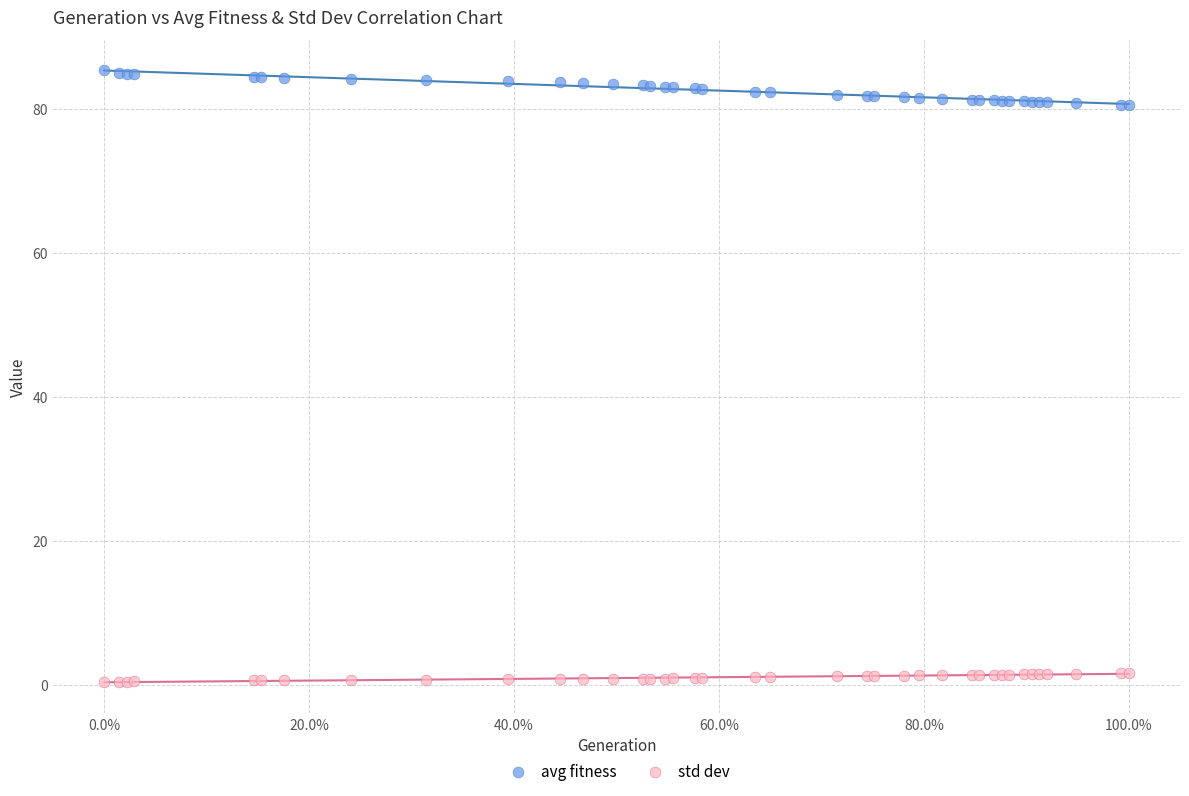

Which series has the widest spread of Y values?

avg fitness